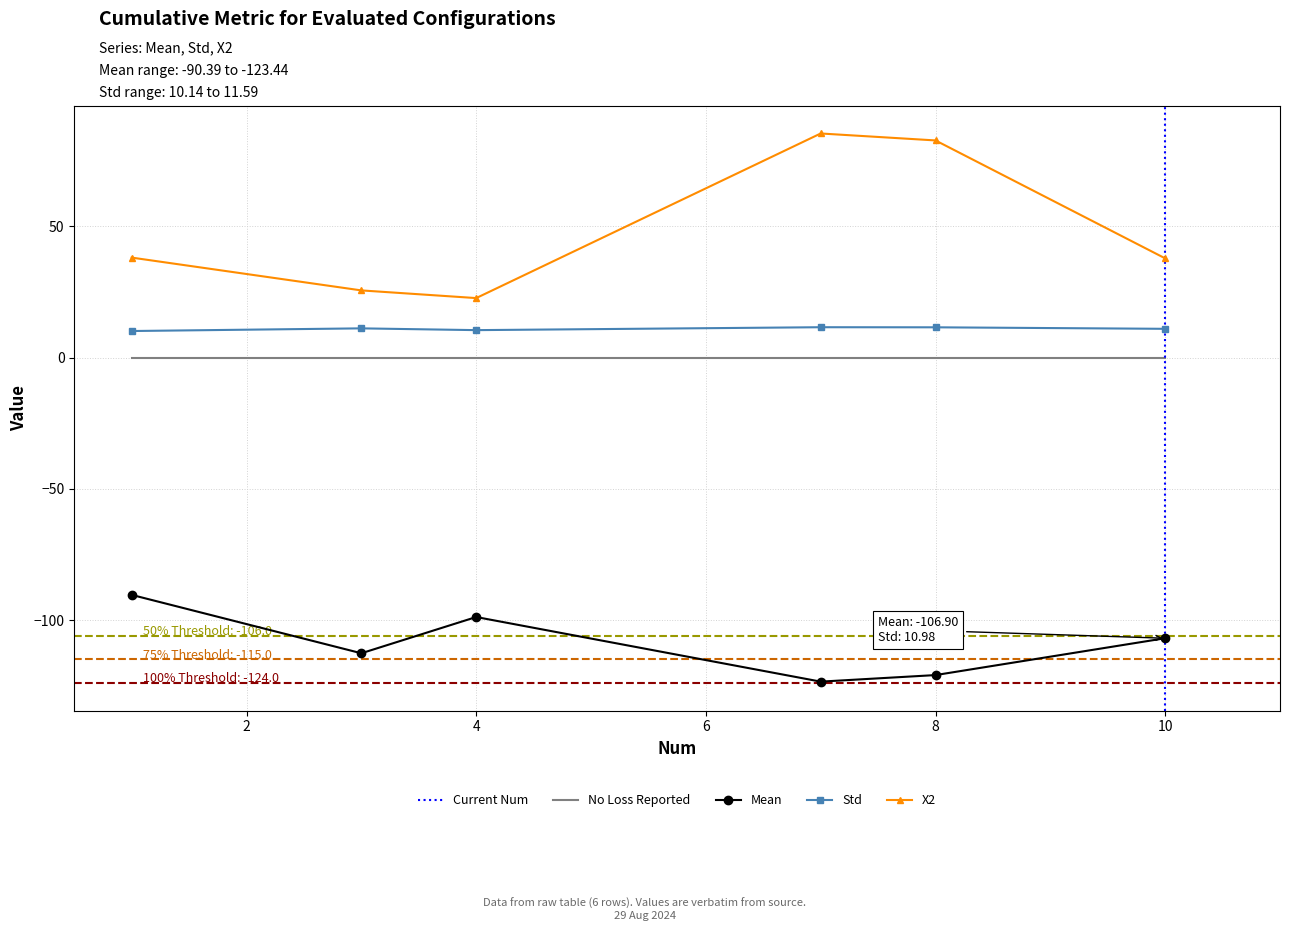

Which series has the largest total across all categories?

X2